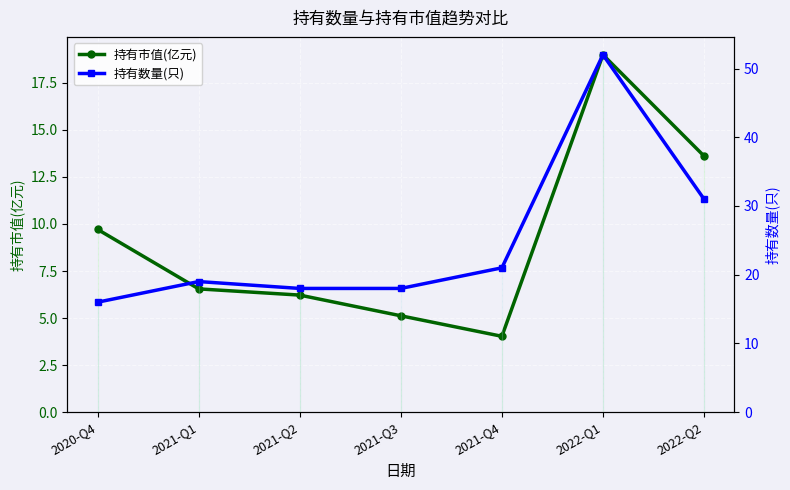

At which category is the sum across all series the highest?

2022-Q1